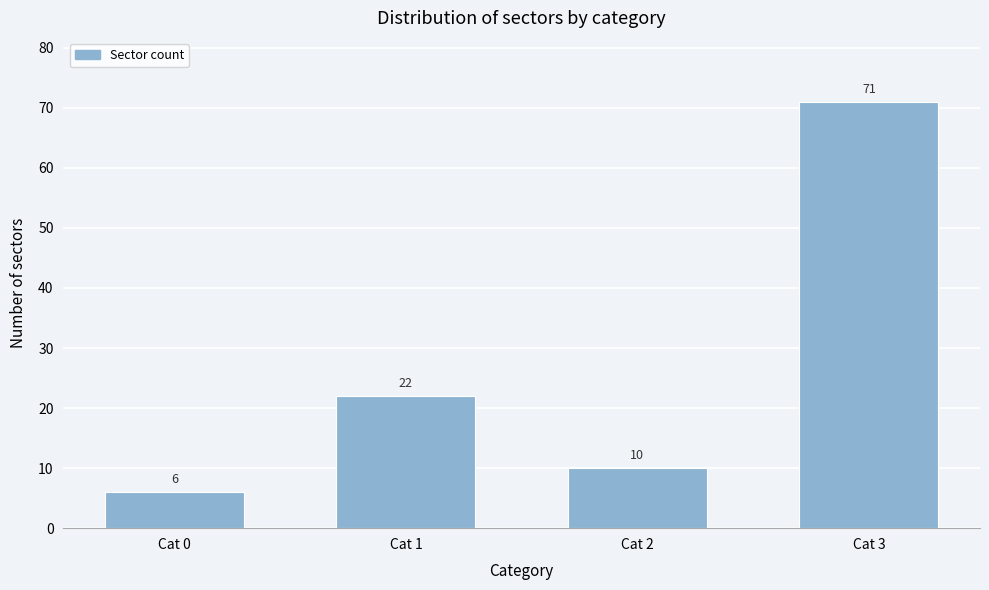

Reading right to left, list all the values displayed in this chart.

71	10	22	6